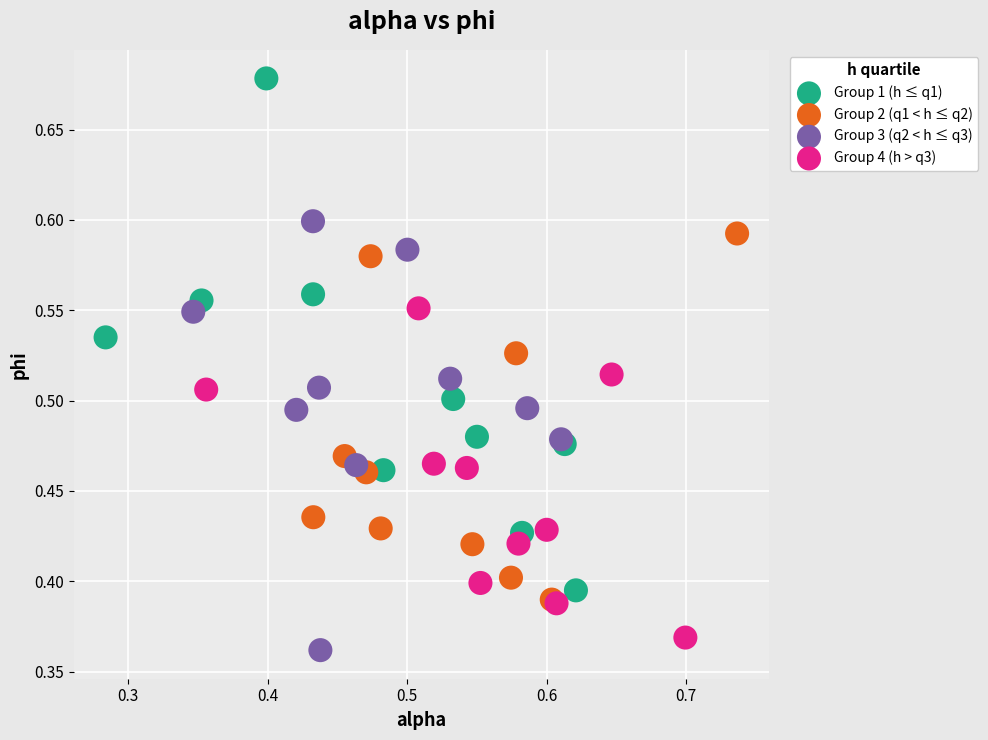

Which series reaches the minimum Y coordinate?

Group 3 (q2 < h ≤ q3)